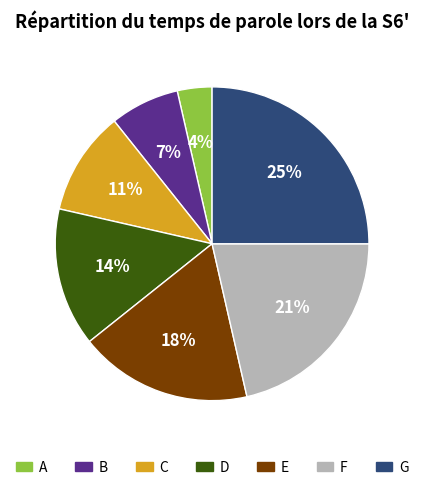

How many slices are in this pie chart?

7